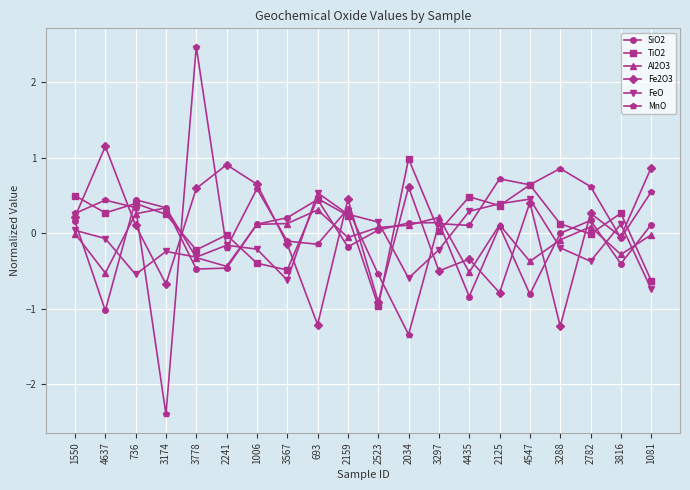

What is the label of the 19th point from the left?

3816